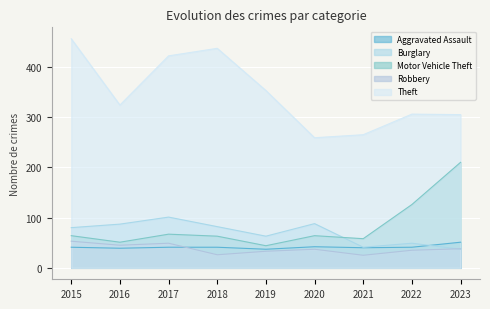

List the labels in order of Motor Vehicle Theft value, smallest first.

2019, 2016, 2021, 2018, 2015, 2020, 2017, 2022, 2023